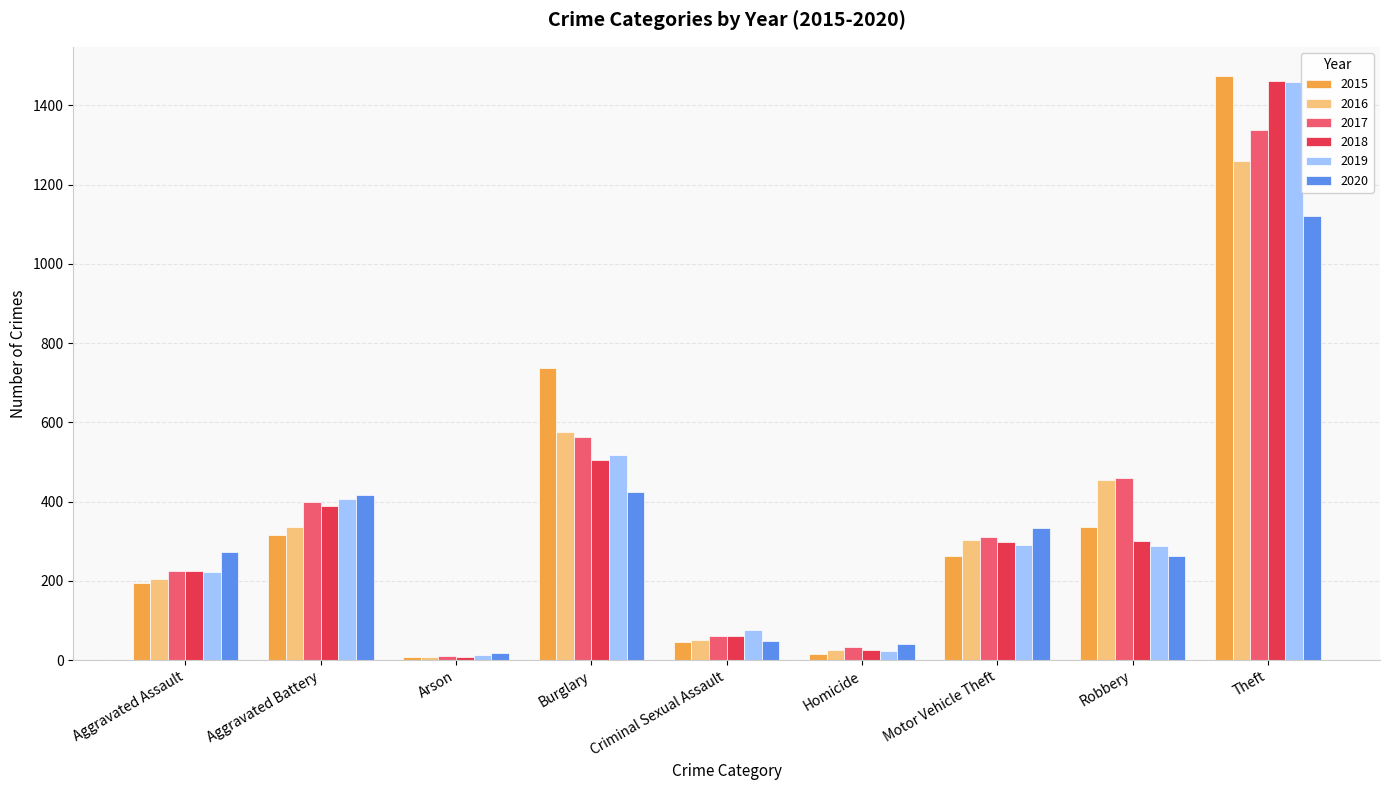

At how many categories does at least one series exceed 154?

6